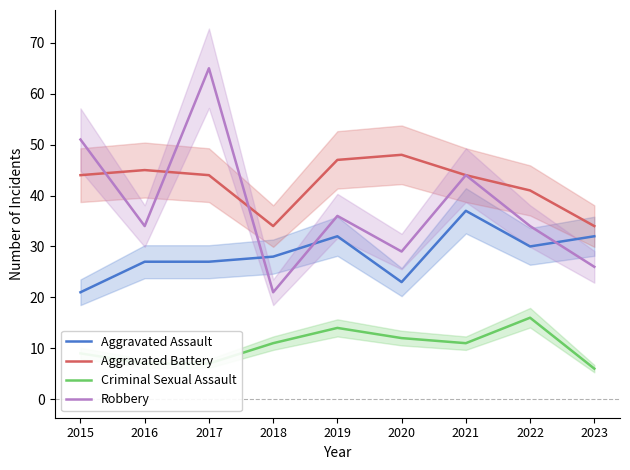

Where is the first local maximum for Aggravated Assault?

2019